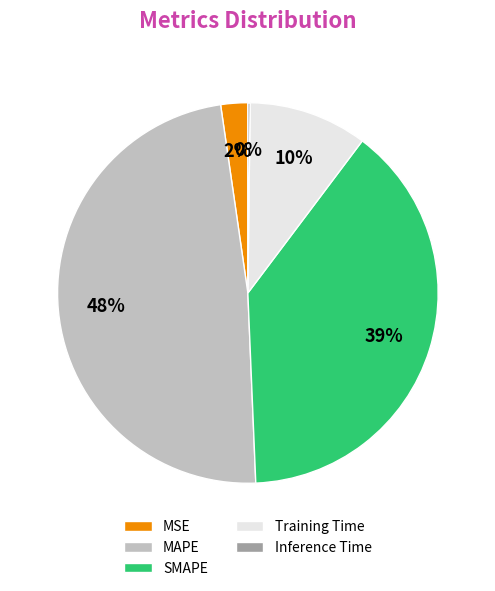

To the nearest percent, what portion does SMAPE represent?

39%